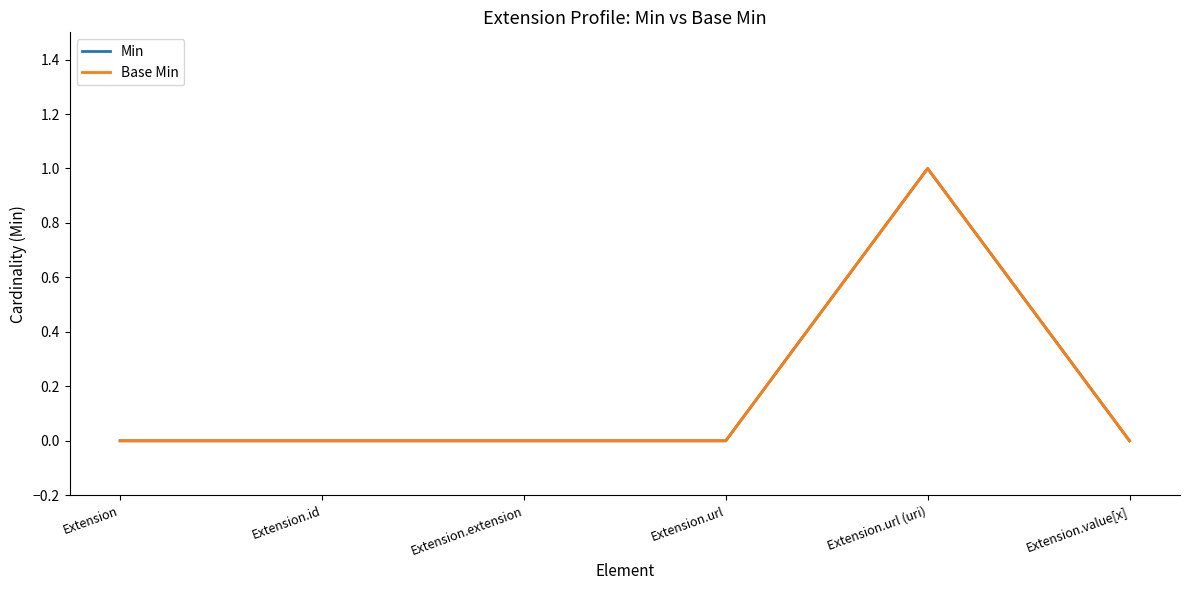

Reading left to right, extract all data points from this chart.

Min: Extension=0	Extension.id=0	Extension.extension=0	Extension.url=0	Extension.url (uri)=1	Extension.value[x]=0
Base Min: Extension=0	Extension.id=0	Extension.extension=0	Extension.url=0	Extension.url (uri)=1	Extension.value[x]=0